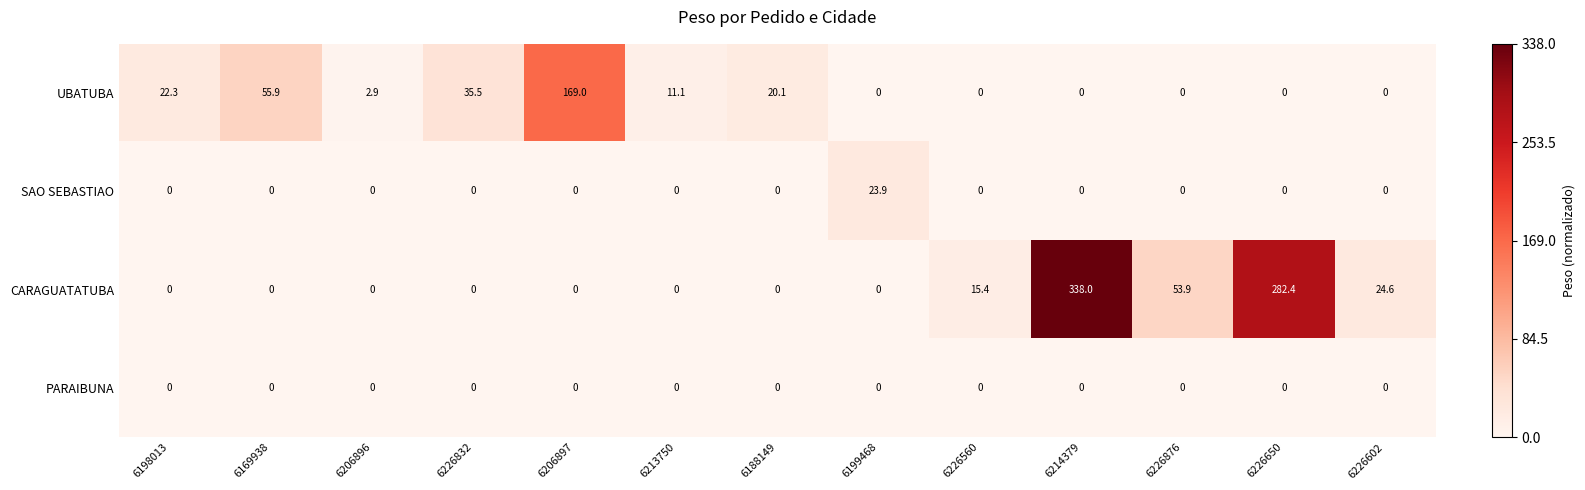

True or false: PARAIBUNA has a value of 0.0 at 6198013.

True